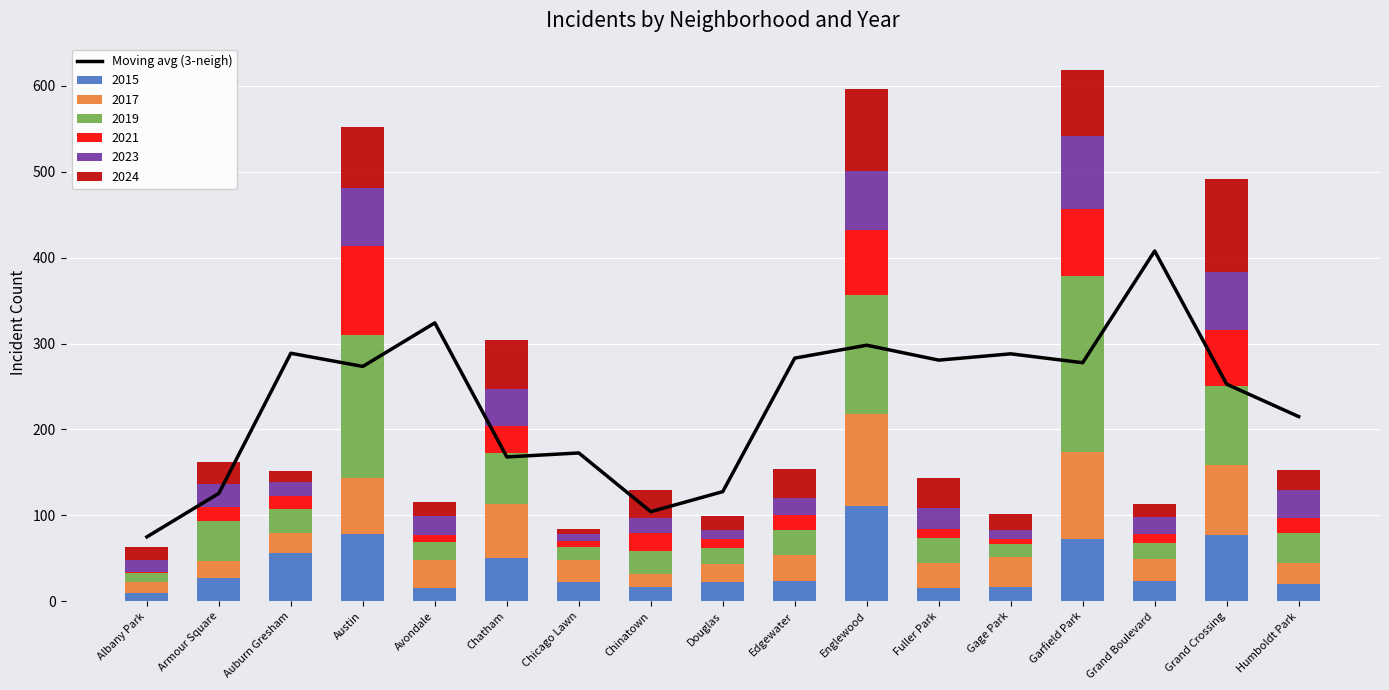

What is the greatest value displayed?

407.7